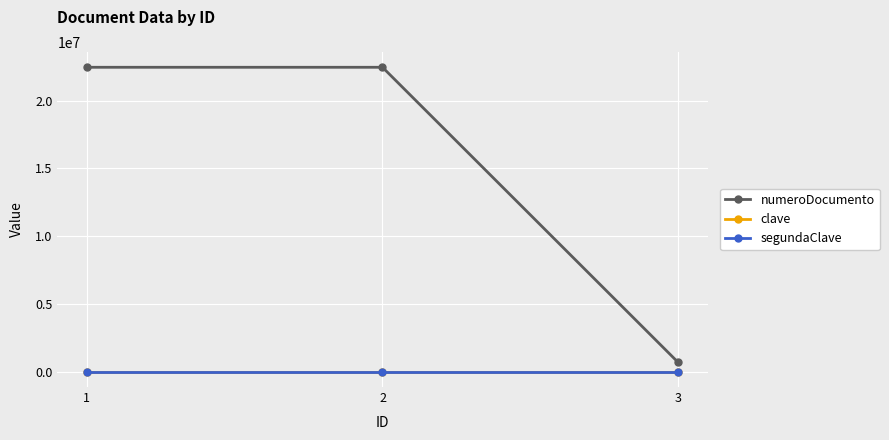

What is the value of the segundaClave point at the 1st from the left?

4321